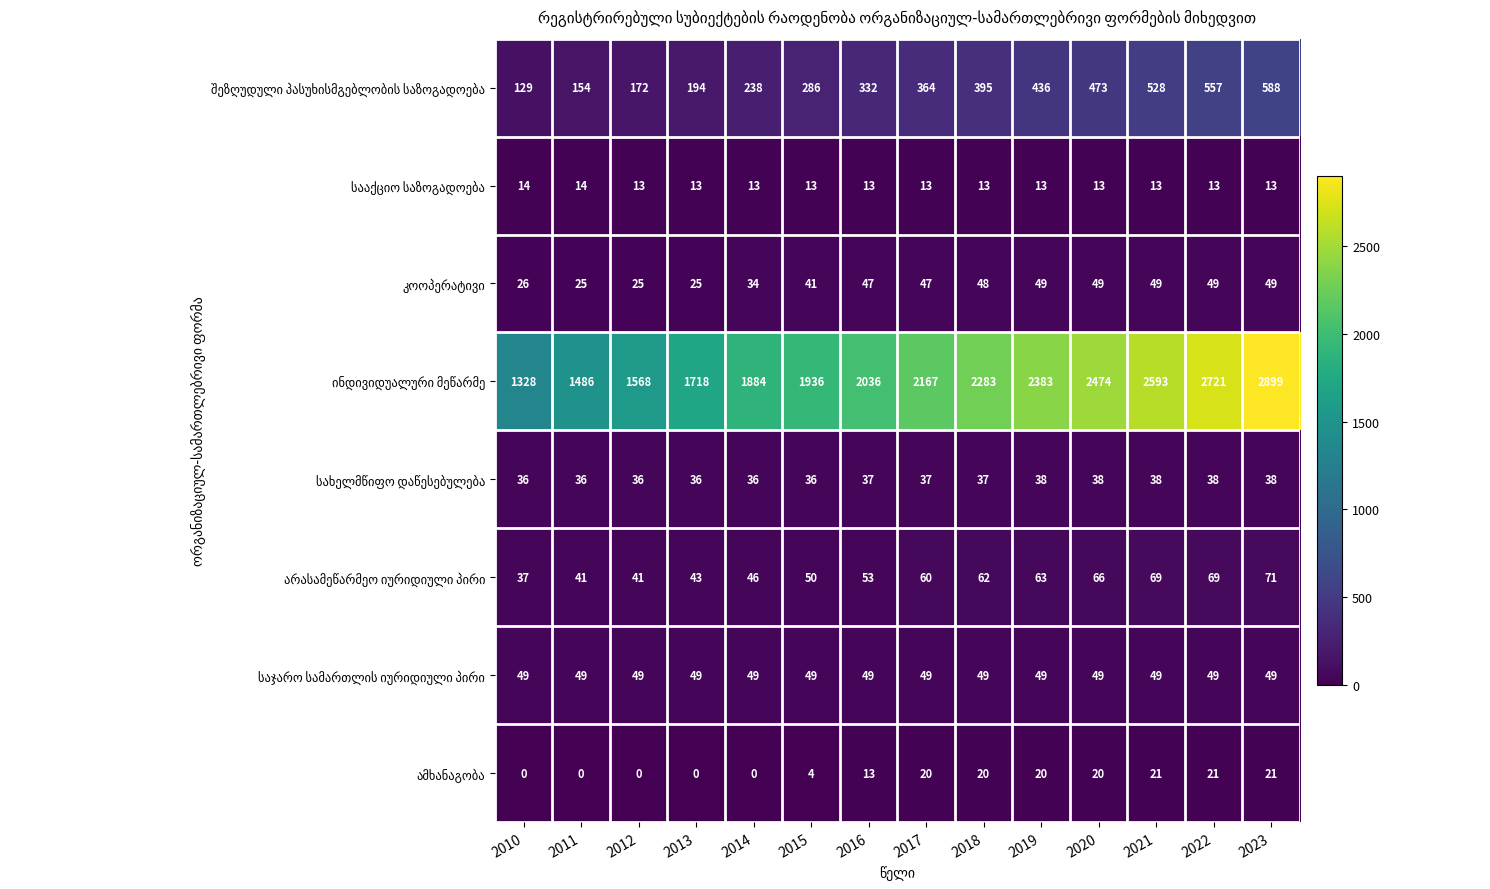

At how many categories does at least one series exceed 894?

14